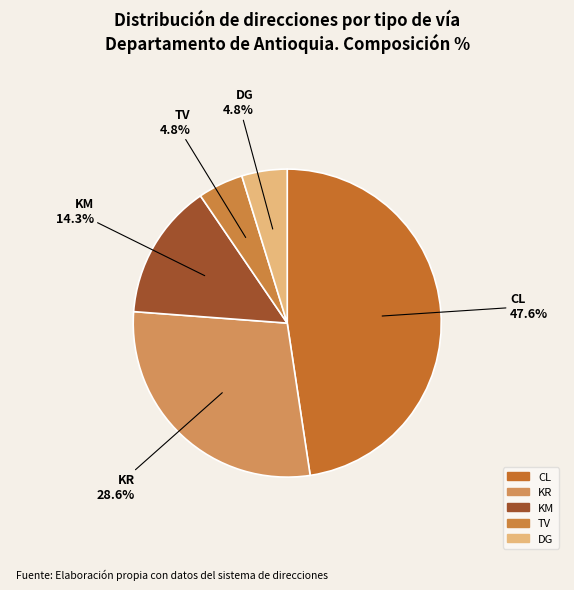

To the nearest percent, what is the average slice percentage?

20%